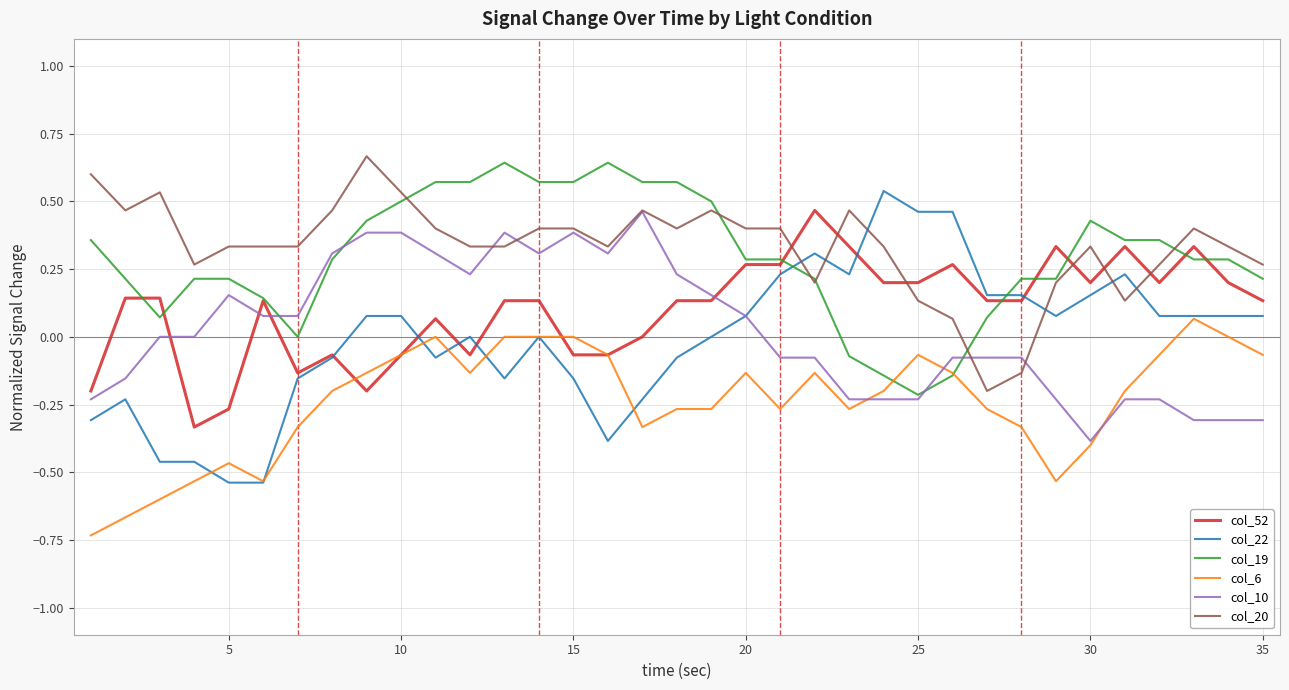

Which series has the largest range (max minus min)?

col_22